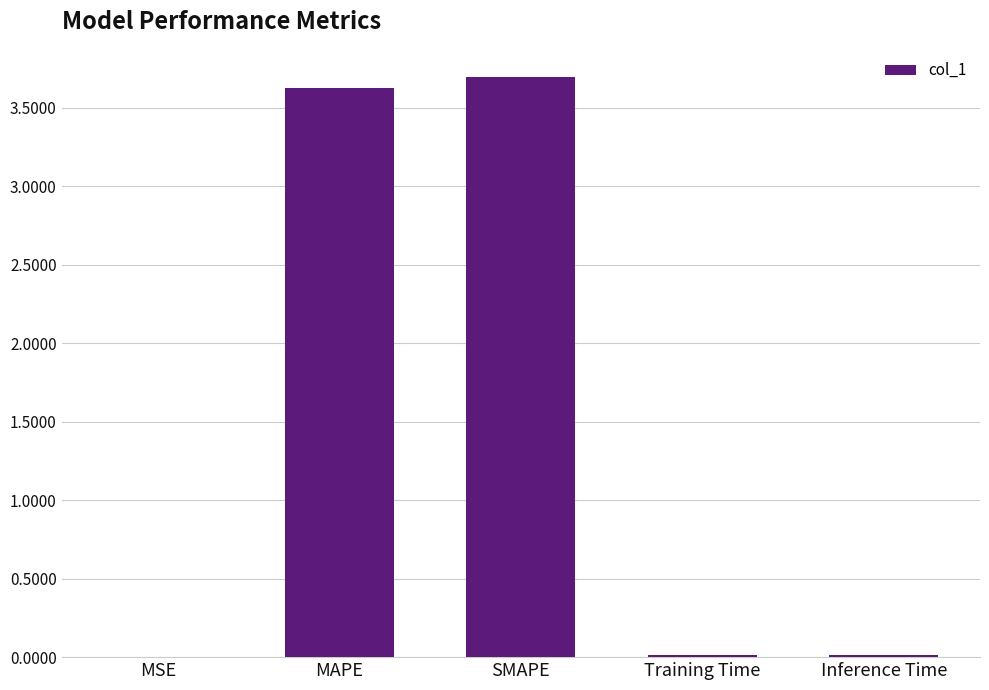

Is it true that the value at Training Time is 0.0?

True